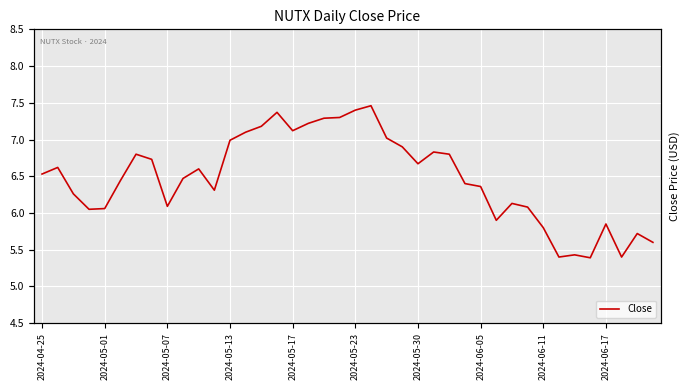

How many lines are shown in the chart?

1